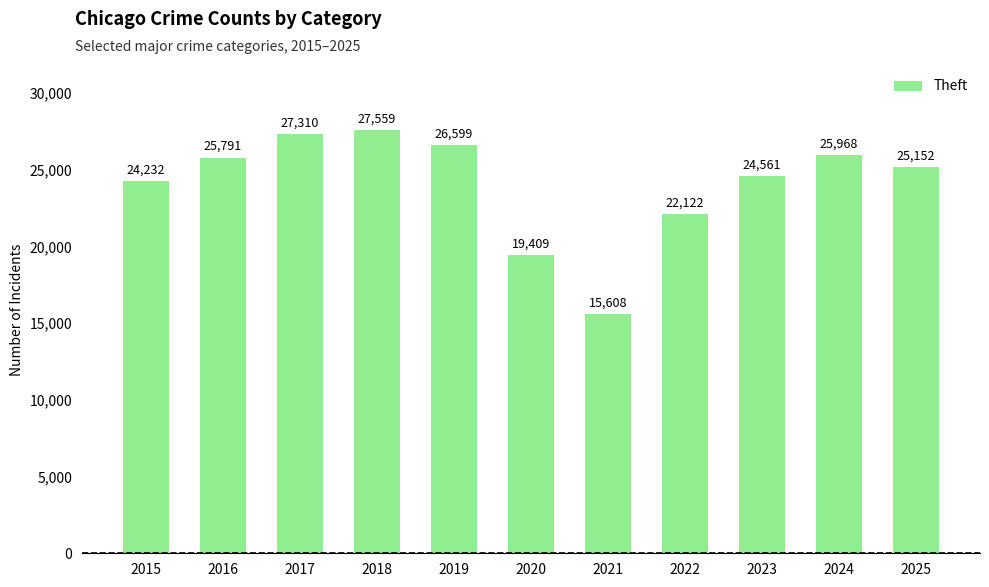

Where is the data nearest to the value 21583?

2022